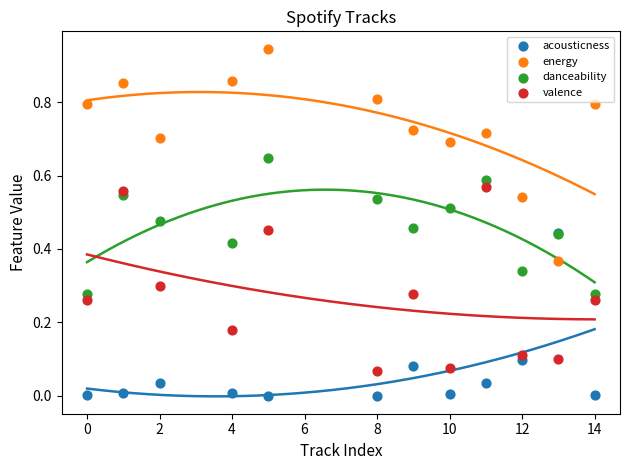

What are all the series names shown in the legend?

acousticness, energy, danceability, valence